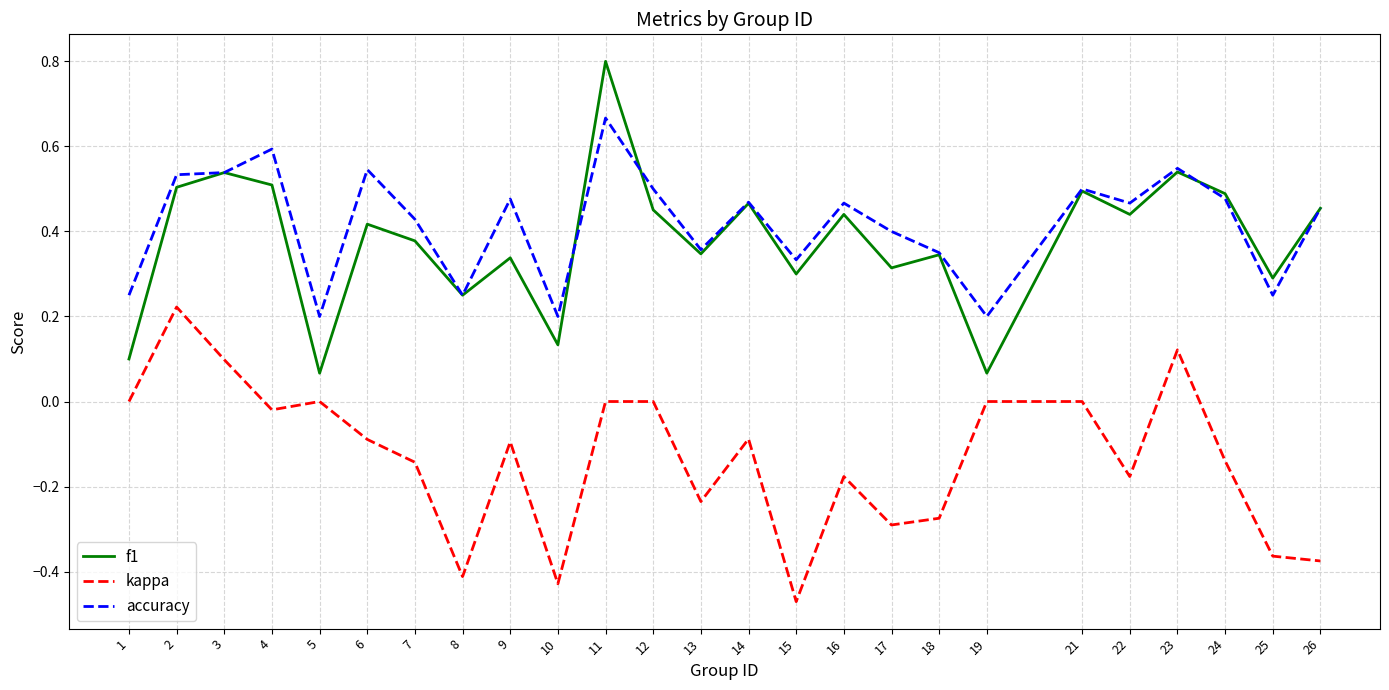

Between 7 and 23, which series saw the biggest shift?

kappa